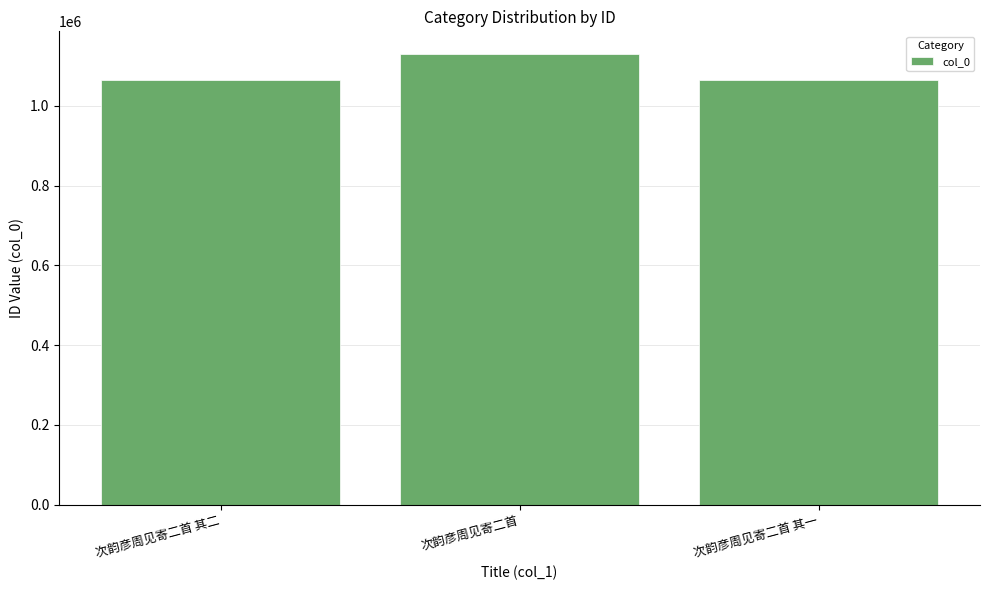

The chart shows a value of 579911 at 次韵彦周见寄二首. True or false?

False